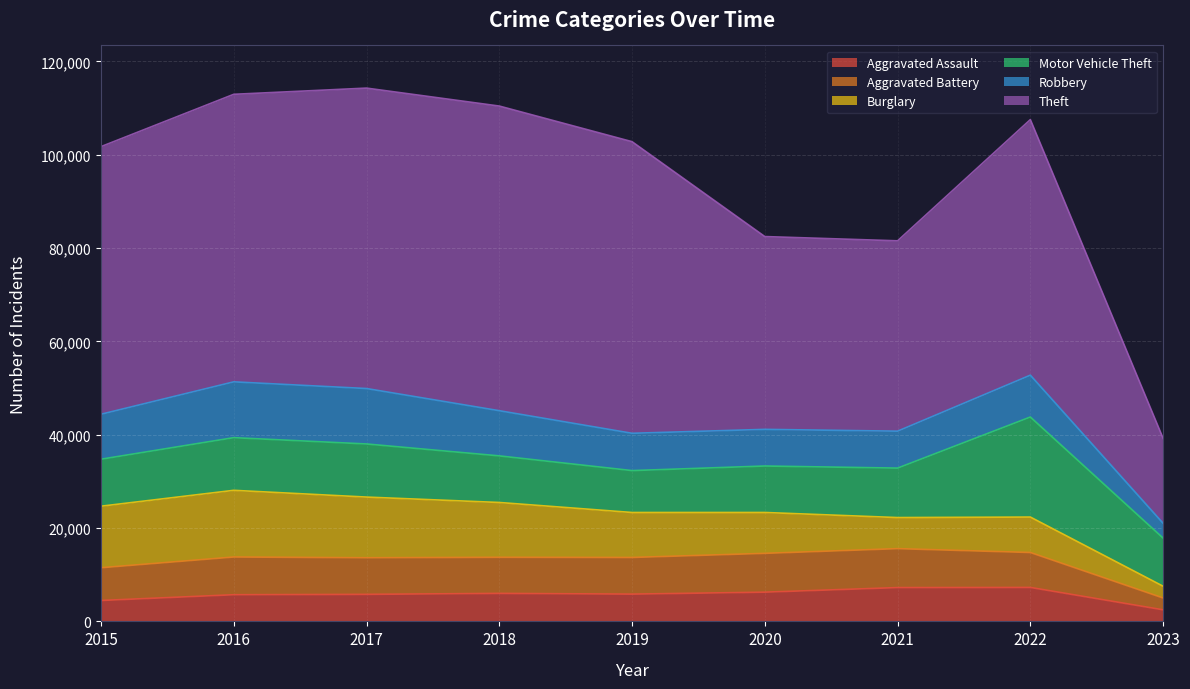

Reading right to left, extract all data points from this chart.

Aggravated Assault: 2023=2477	2022=7276	2021=7243	2020=6263	2019=5841	2018=6001	2017=5793	2016=5712	2015=4480
Aggravated Battery: 2023=2535	2022=7486	2021=8346	2020=8319	2019=7857	2018=7734	2017=7845	2016=8085	2015=7018
Burglary: 2023=2521	2022=7594	2021=6659	2020=8757	2019=9639	2018=11746	2017=13001	2016=14289	2015=13184
Motor Vehicle Theft: 2023=10314	2022=21439	2021=10598	2020=9956	2019=8977	2018=9985	2017=11380	2016=11286	2015=10068
Robbery: 2023=3169	2022=8968	2021=7918	2020=7855	2019=7994	2018=9680	2017=11880	2016=11960	2015=9638
Theft: 2023=18195	2022=54769	2021=40791	2020=41317	2019=62491	2018=65286	2017=64381	2016=61619	2015=57350